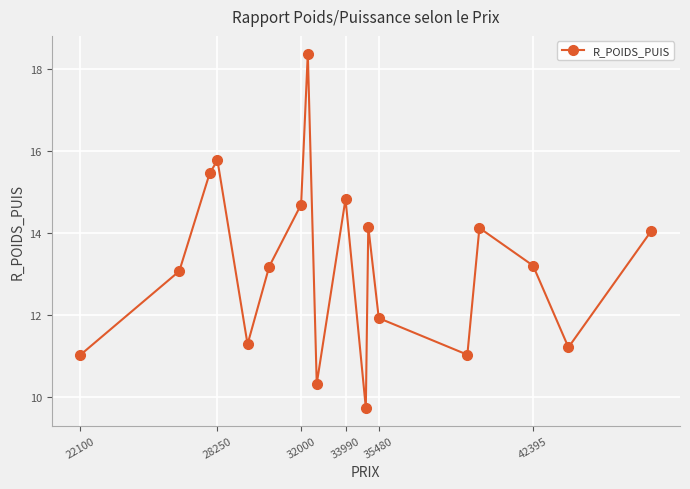

How many points are higher than both their immediate neighbors (excluding endpoints)?

5